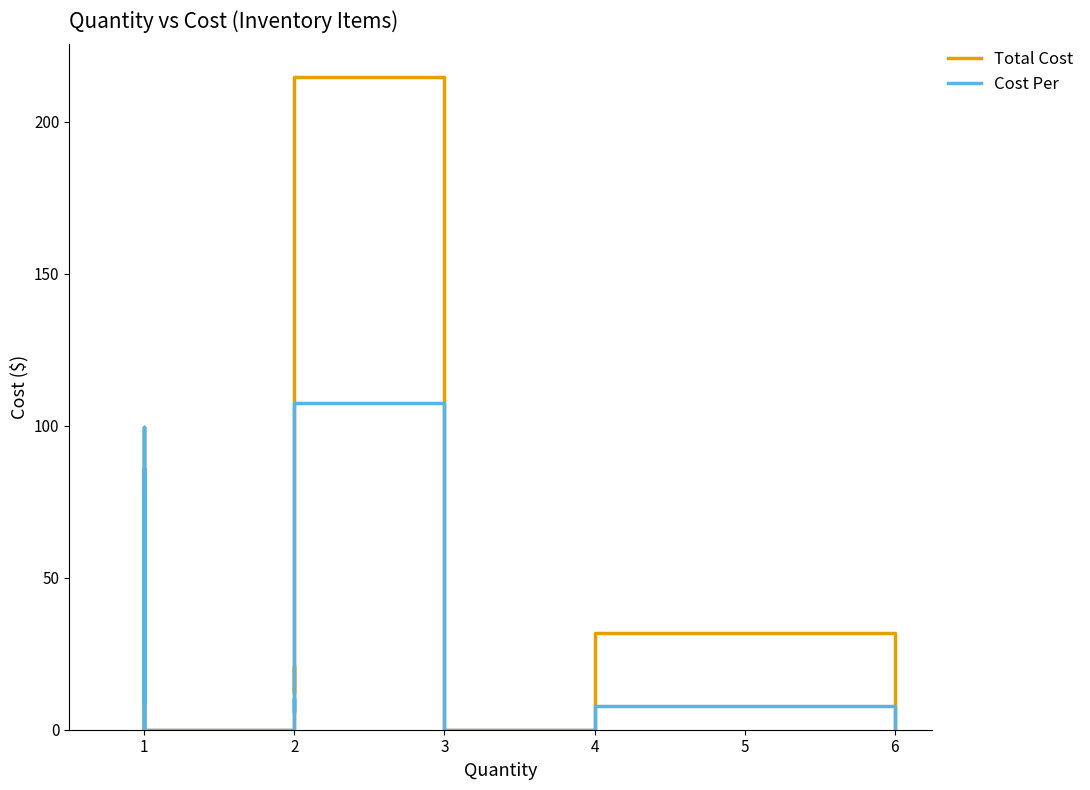

What are all the series names shown in the legend?

Total Cost, Cost Per